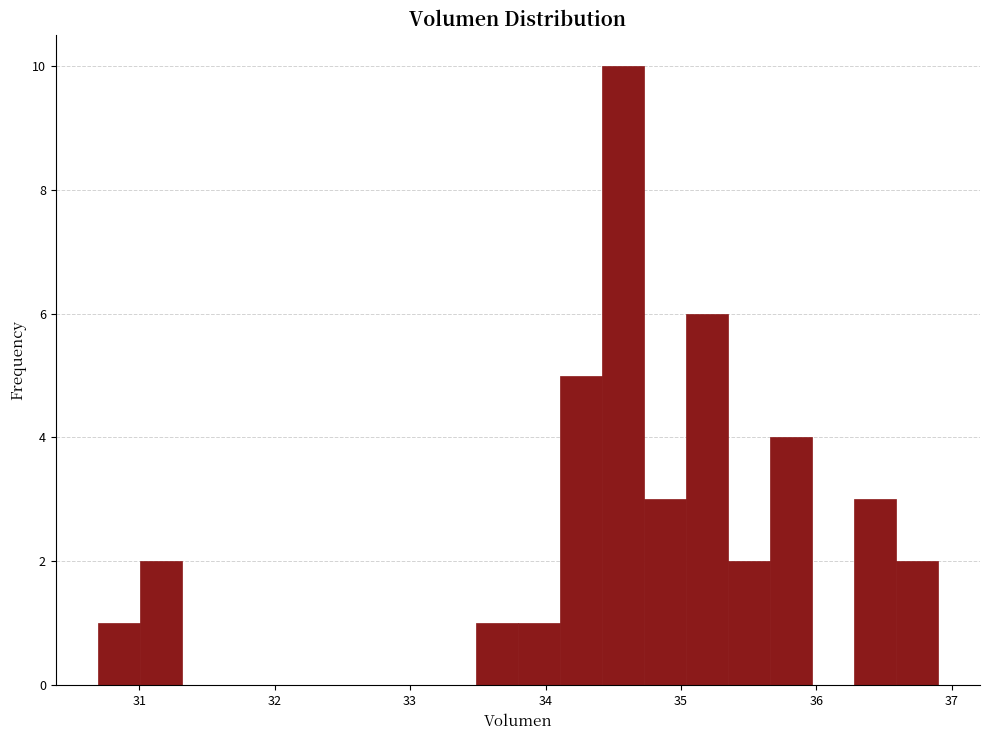

Read against the x-axis, roughly where is the centre of the tallest bar?

34.6